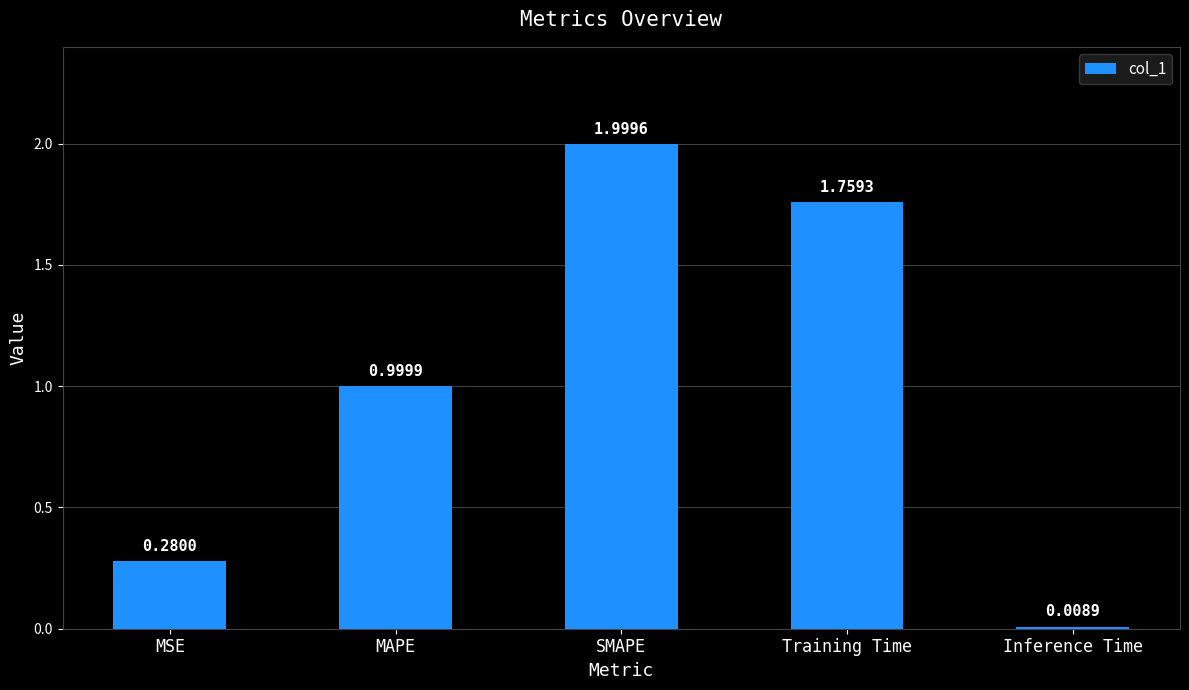

What is the label of the 4th bar from the right?

MAPE